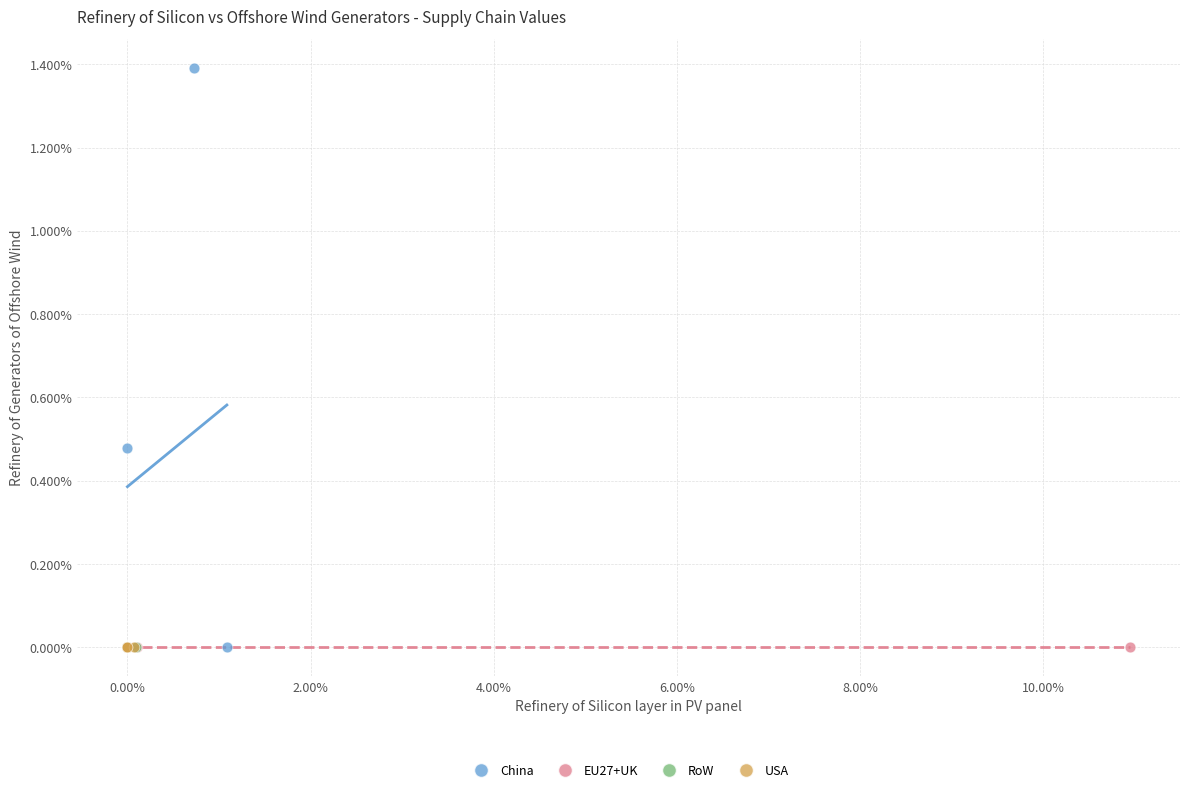

Which series contains the highest Y value?

China